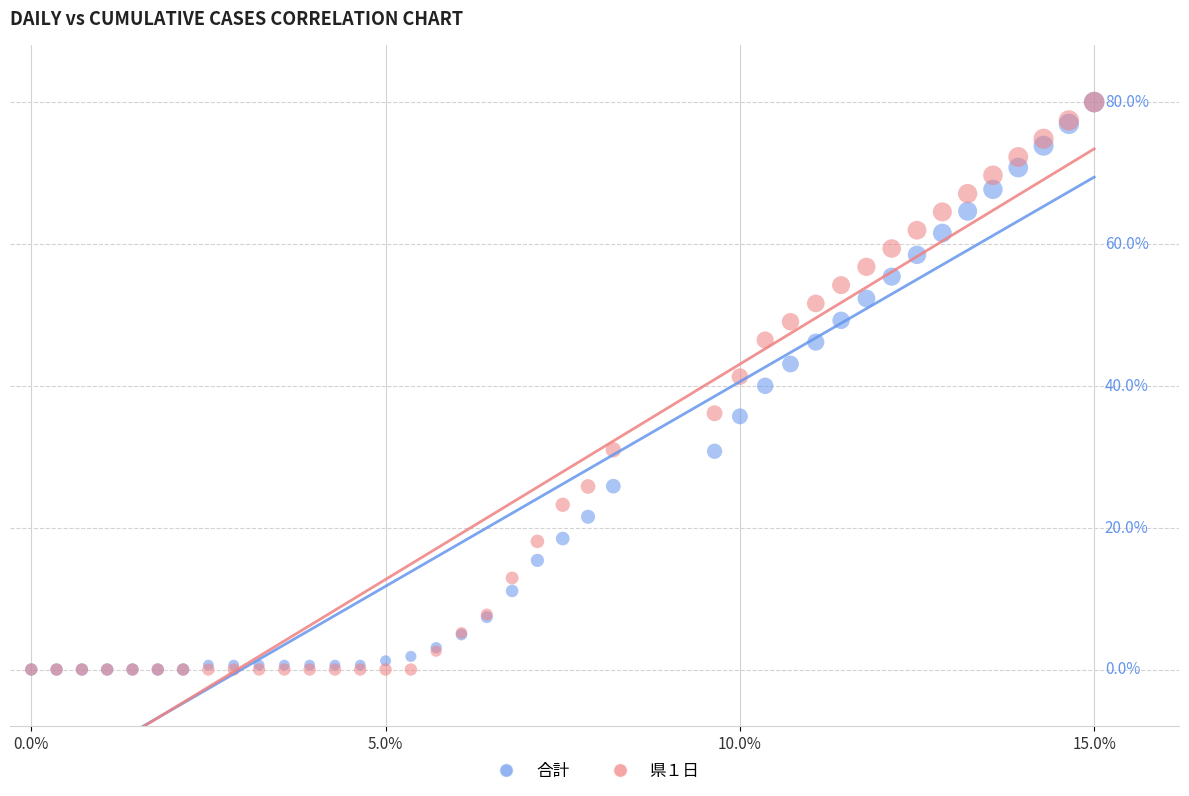

What are all the series names shown in the legend?

合計, 県１日